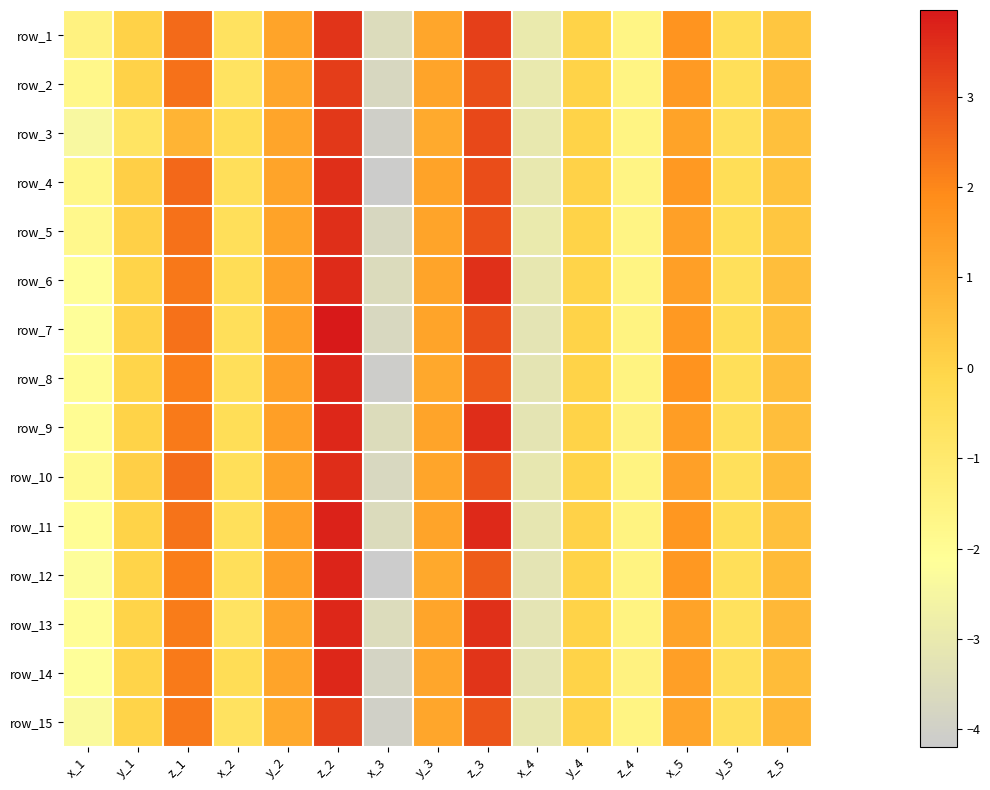

Which has a higher value, z_3 or x_5?

z_3